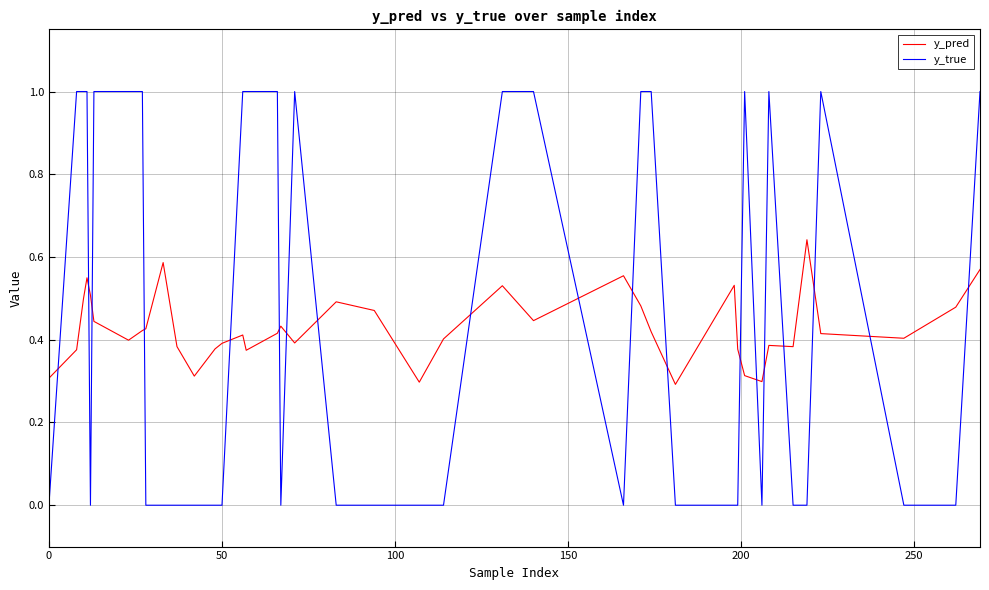

How many intersections are there between y_true and y_pred?

19